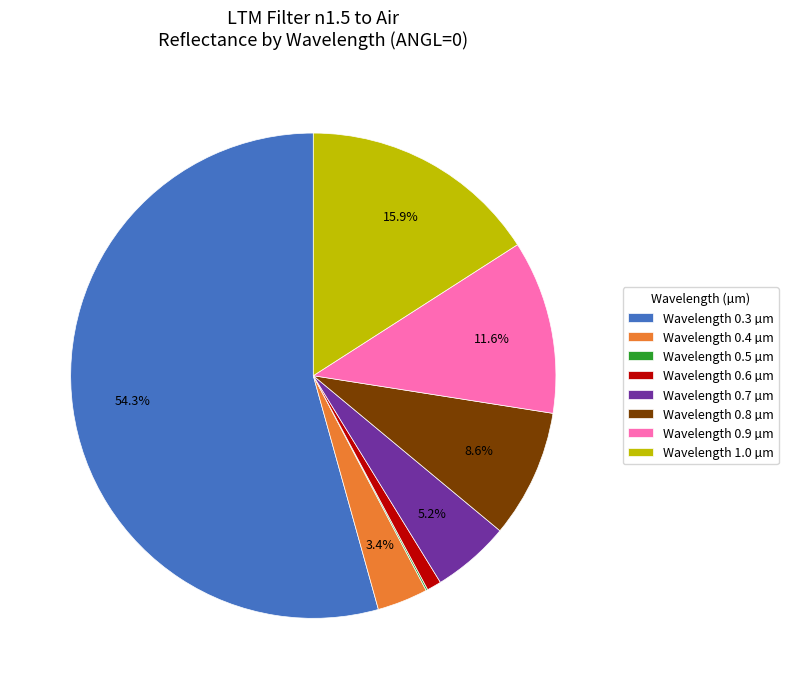

What percentage is NOT represented by Wavelength 0.7 µm?

94.8%